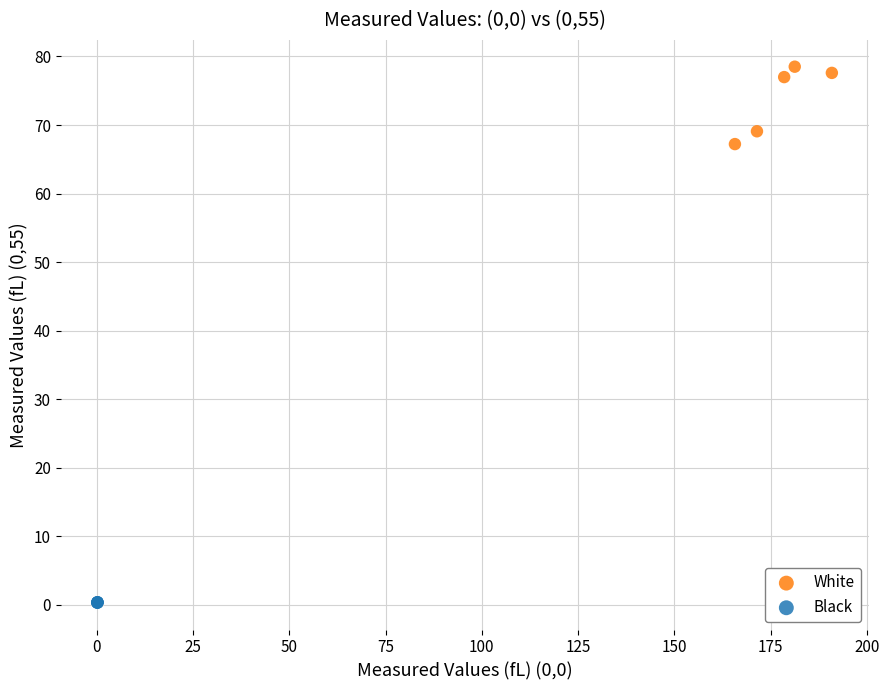

Which series has the widest spread of Y values?

White